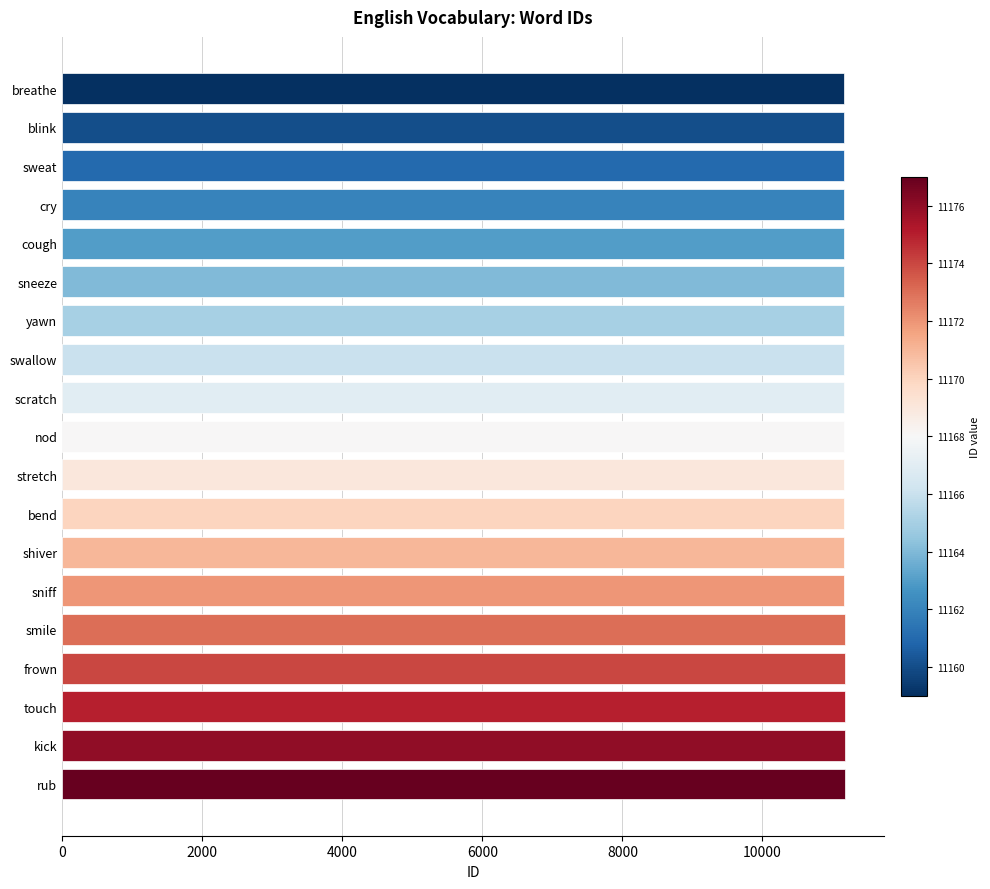

What is the average value?

11168